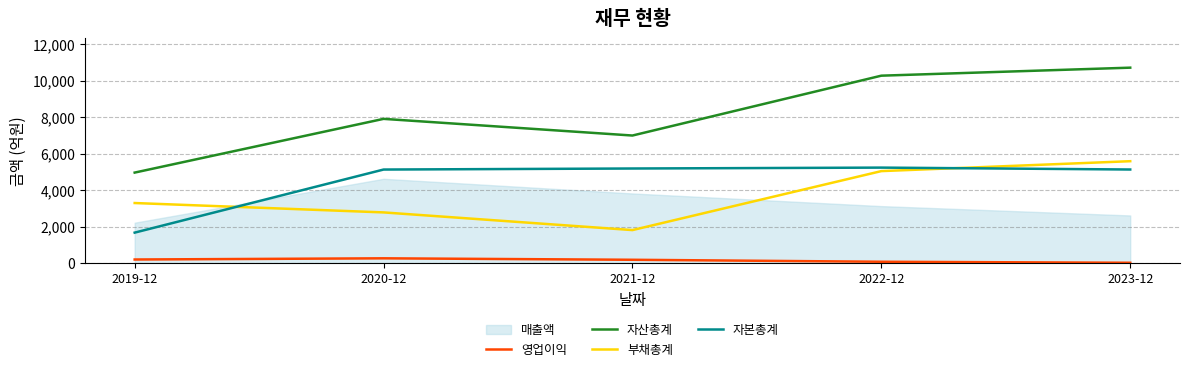

How many data points does each series have?

5